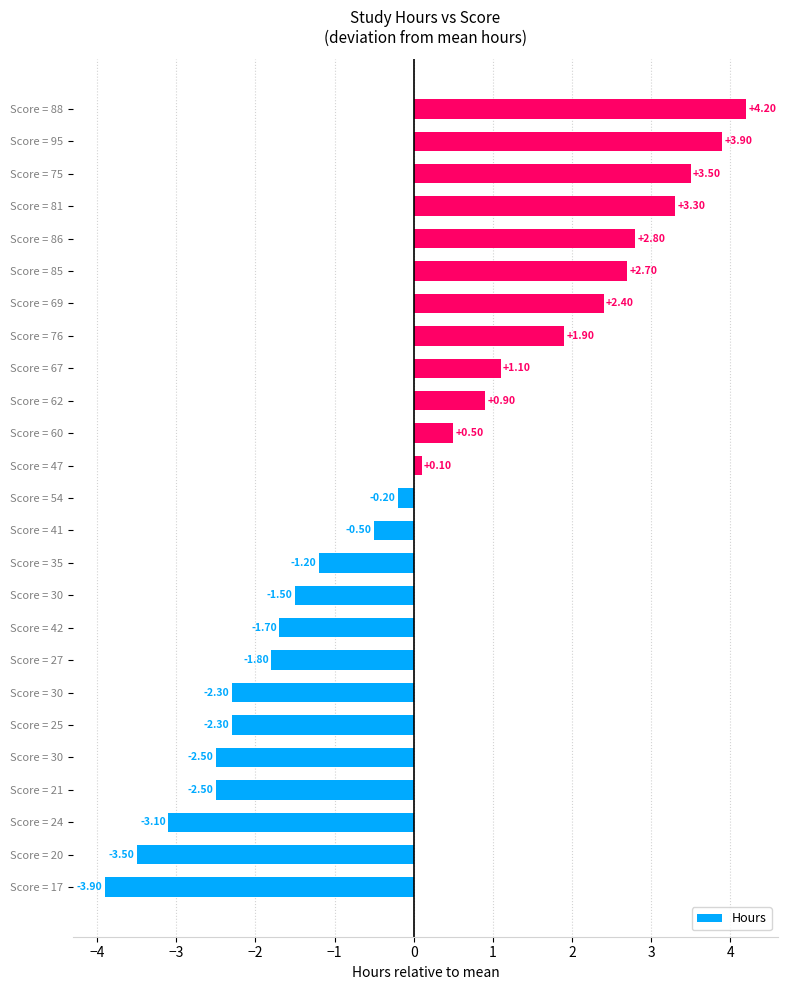

Where is the data nearest to the value 0?

Score = 47